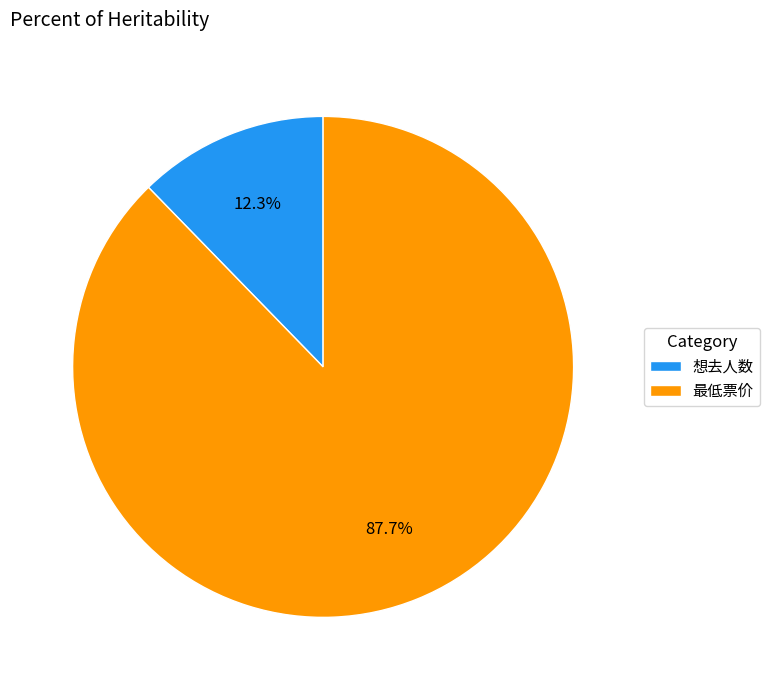

What is the largest slice in the pie chart?

最低票价